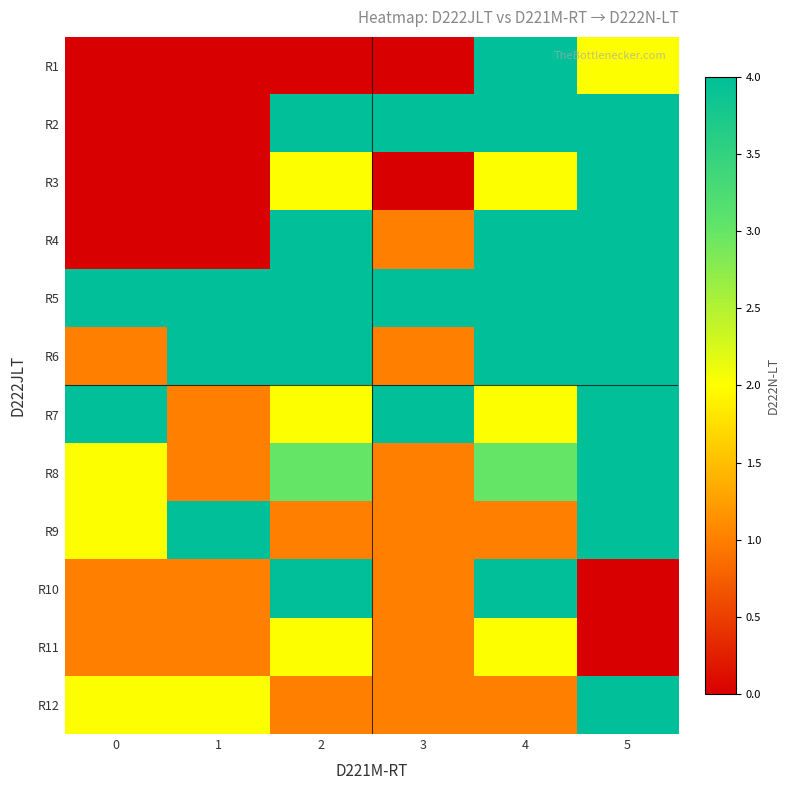

Reading left to right, extract all data points from this chart.

R1: 0=0	1=0	2=0	3=0	4=4	5=2
R2: 0=0	1=0	2=4	3=4	4=4	5=4
R3: 0=0	1=0	2=2	3=0	4=2	5=4
R4: 0=0	1=0	2=4	3=1	4=4	5=4
R5: 0=4	1=4	2=4	3=4	4=4	5=4
R6: 0=1	1=4	2=4	3=1	4=4	5=4
R7: 0=4	1=1	2=2	3=4	4=2	5=4
R8: 0=2	1=1	2=3	3=1	4=3	5=4
R9: 0=2	1=4	2=1	3=1	4=1	5=4
R10: 0=1	1=1	2=4	3=1	4=4	5=0
R11: 0=1	1=1	2=2	3=1	4=2	5=0
R12: 0=2	1=2	2=1	3=1	4=1	5=4